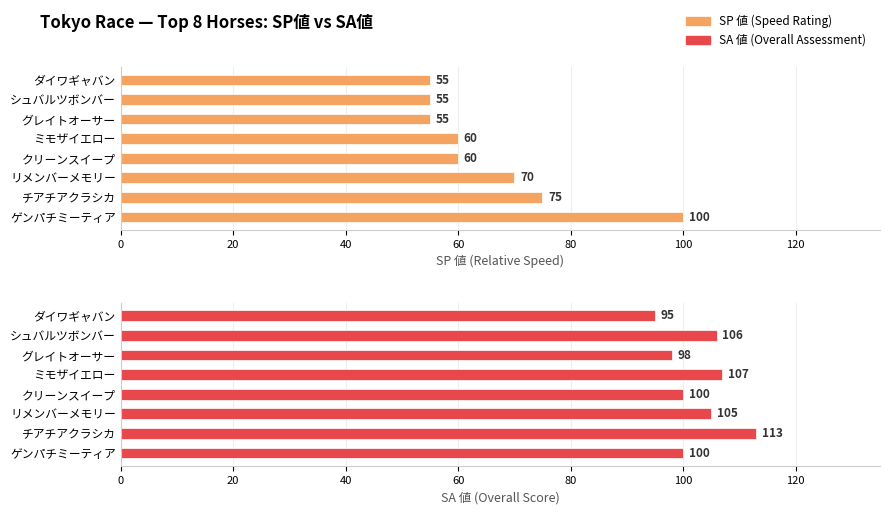

How many bars are there in each group?

2